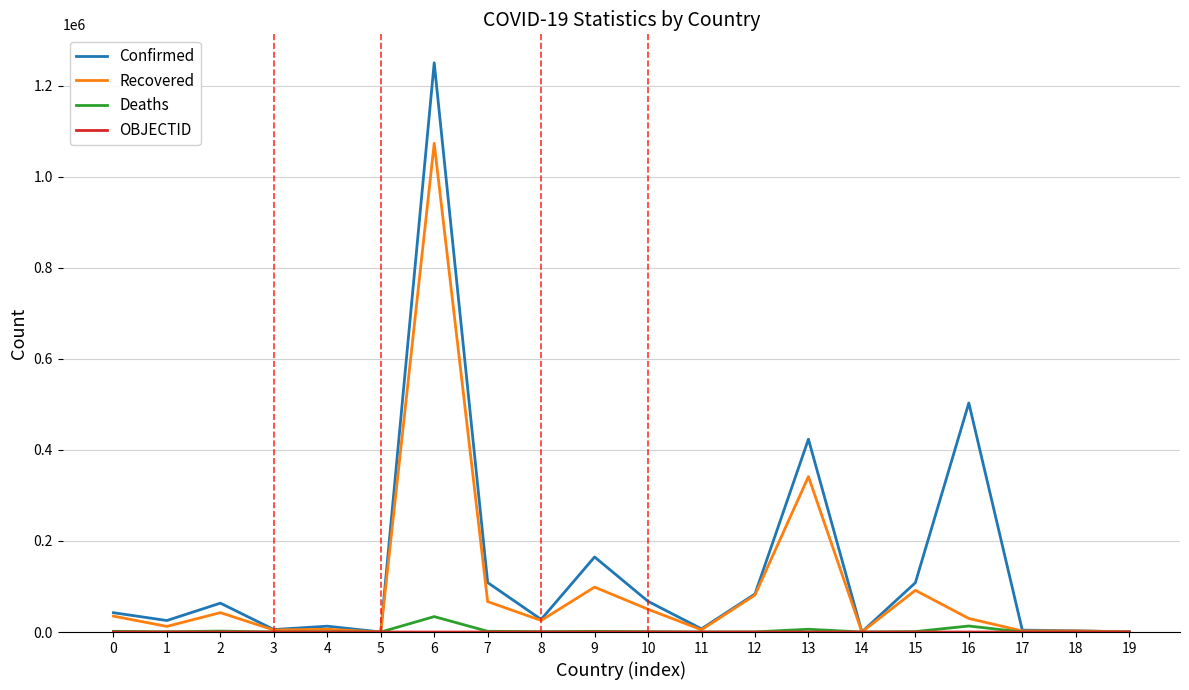

Does the chart display data point markers on the line(s)?

No